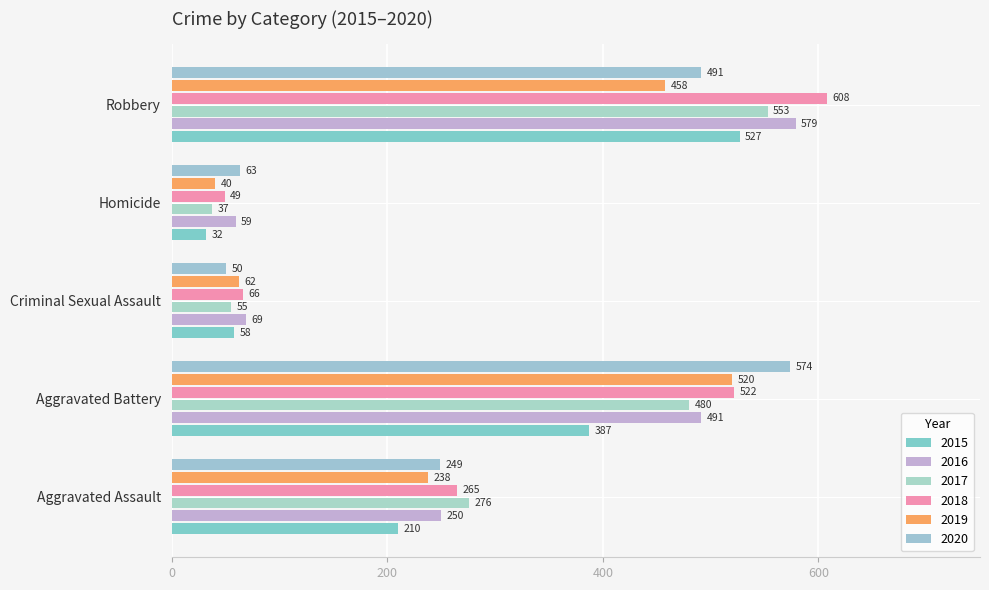

Rank the series by their maximum value, from highest to lowest.

2018, 2016, 2020, 2017, 2015, 2019